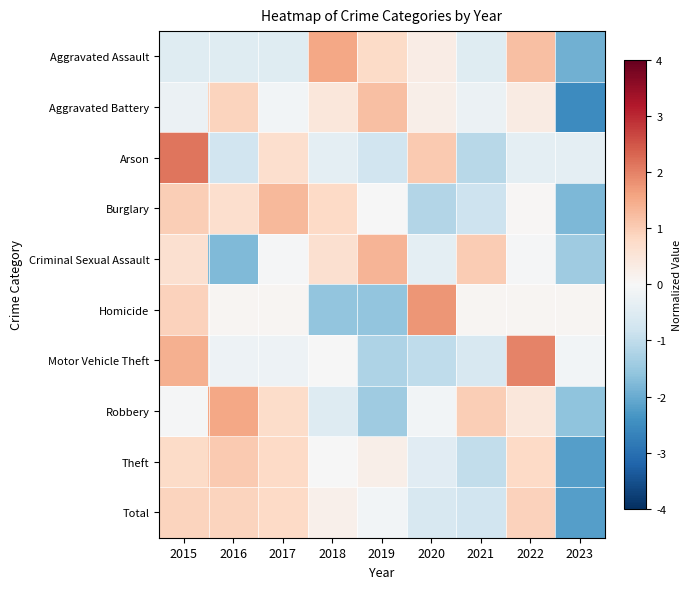

Rank the series by their maximum value, from lowest to highest.

Total, Theft, Aggravated Battery, Burglary, Criminal Sexual Assault, Aggravated Assault, Robbery, Homicide, Motor Vehicle Theft, Arson